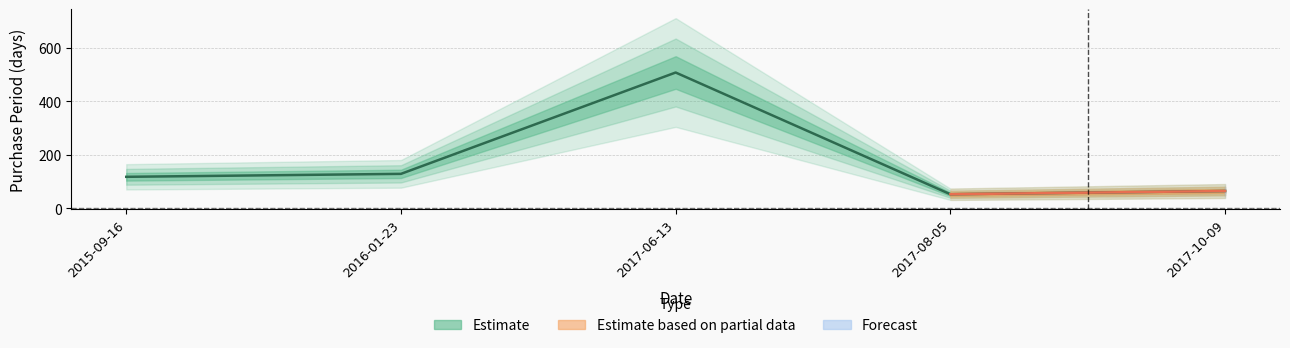

The value at 2017-06-13 is 336. True or false?

False